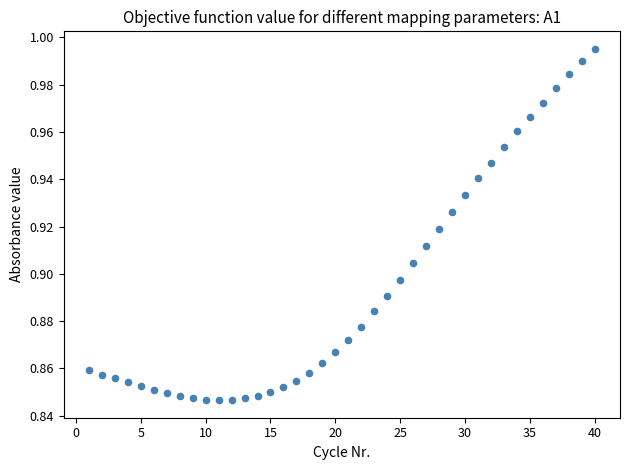

What is the range of X values (max minus min)?

39.0